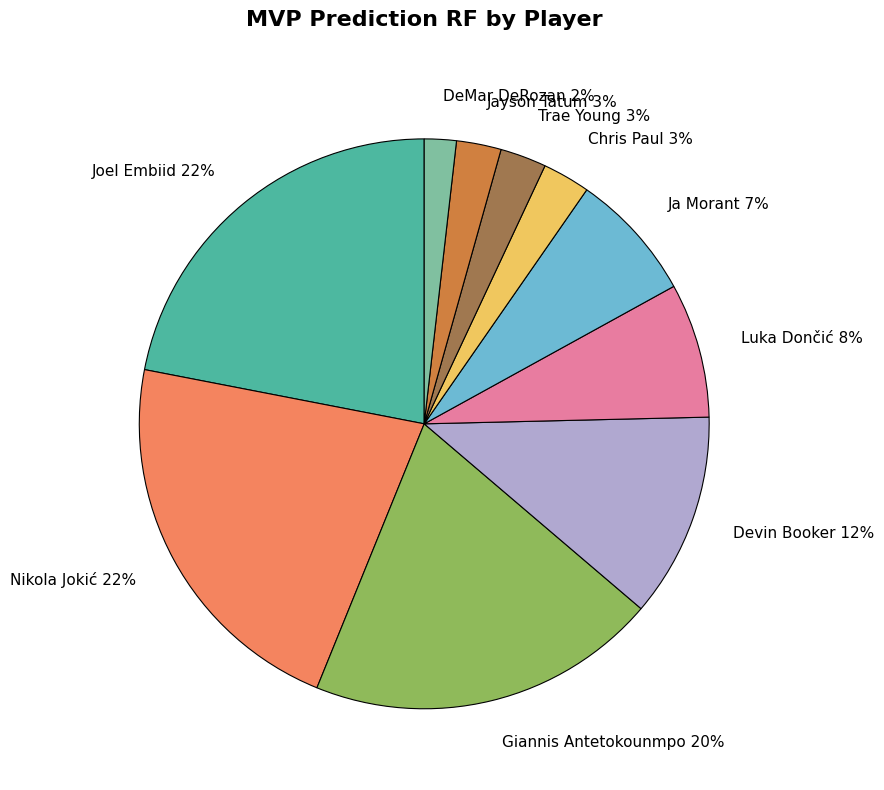

Is there any slice that represents more than half of the pie?

No